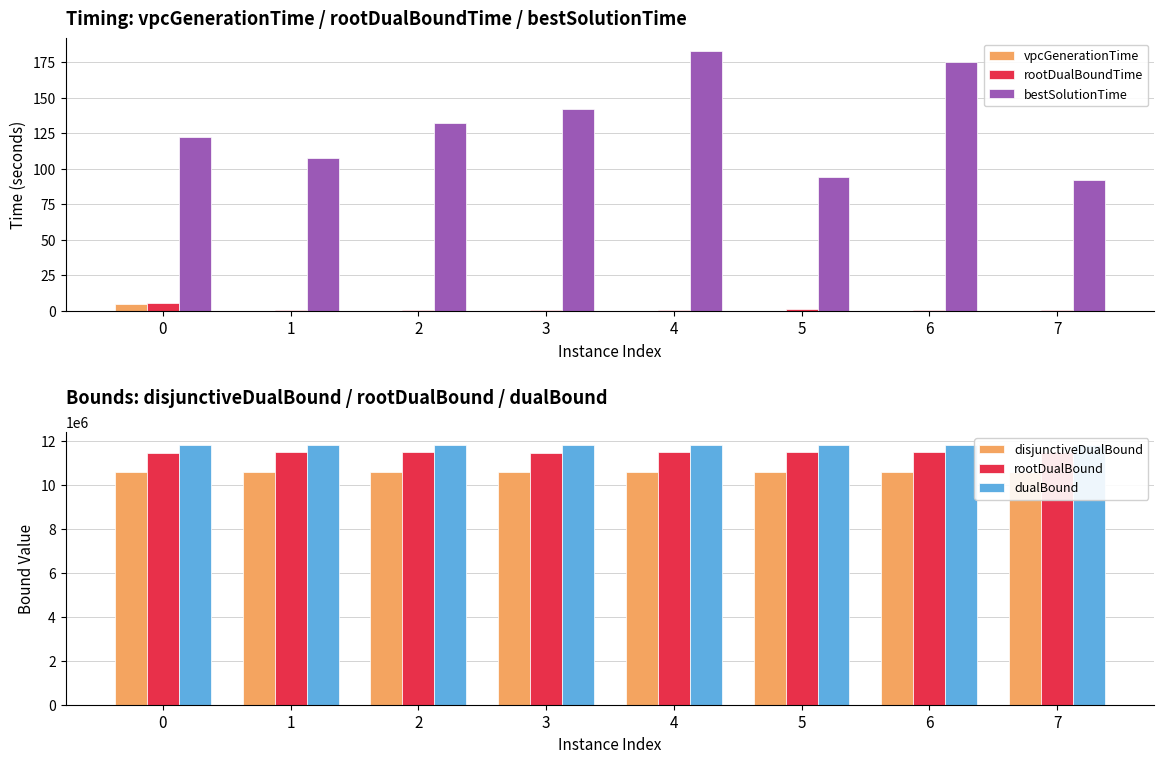

What is the value of the rootDualBound bar at the 2nd from the left?

11475823.7